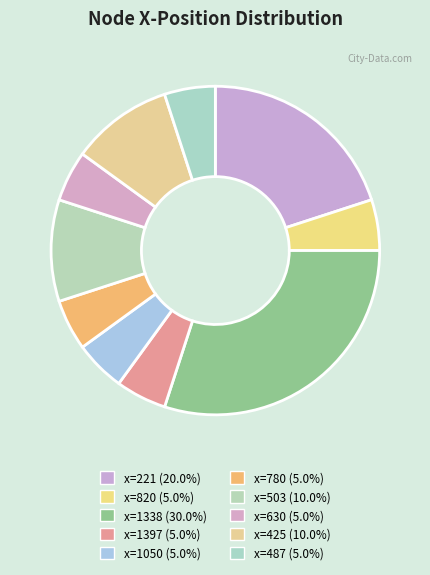

To the nearest percent, what is the difference between the largest and smallest slice percentages?

25%